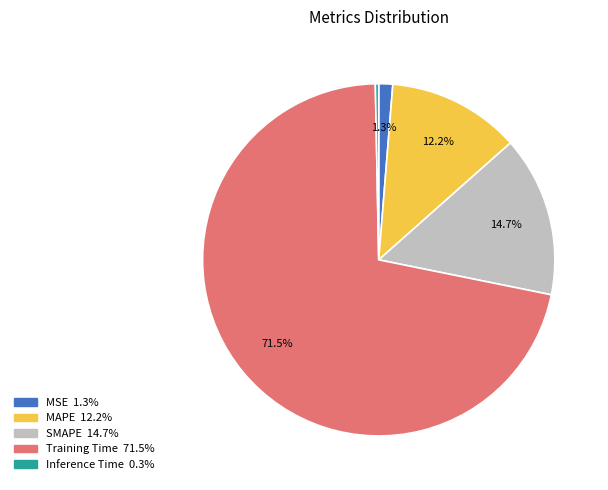

What percentage is NOT represented by MSE?

98.7%